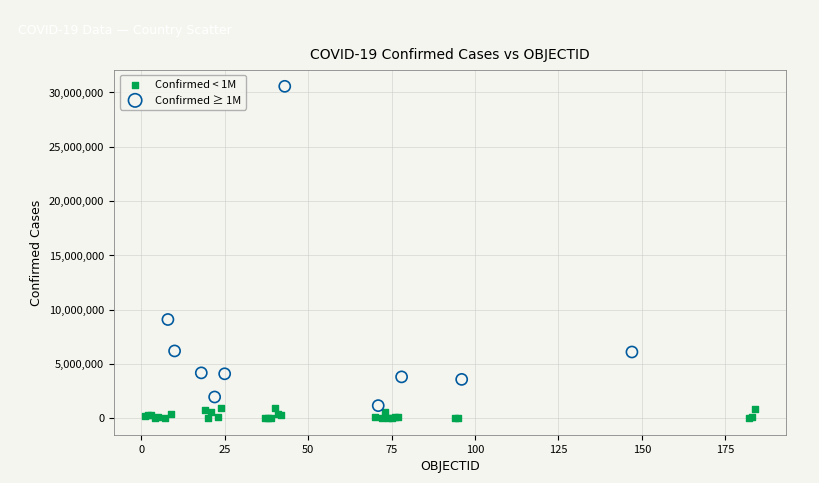

Which series reaches the maximum Y coordinate?

Confirmed ≥ 1M